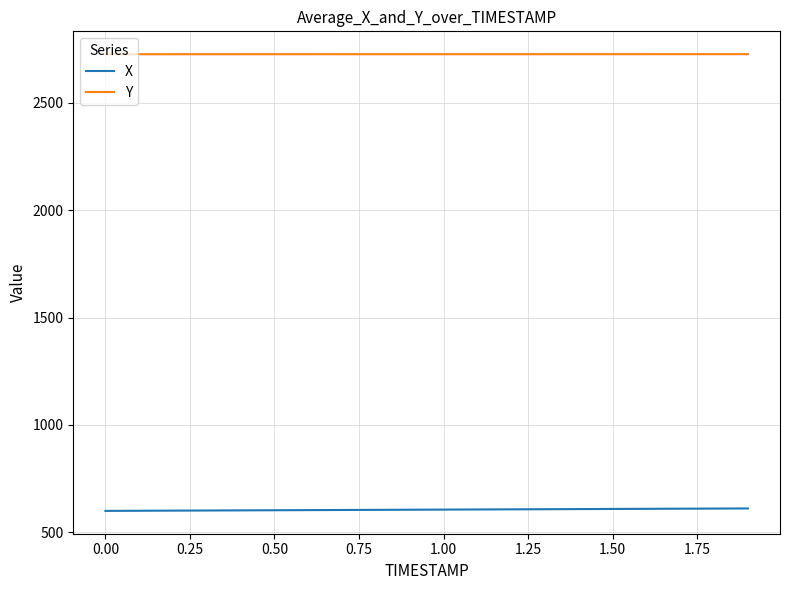

What is the maximum value shown in the chart?

2725.8